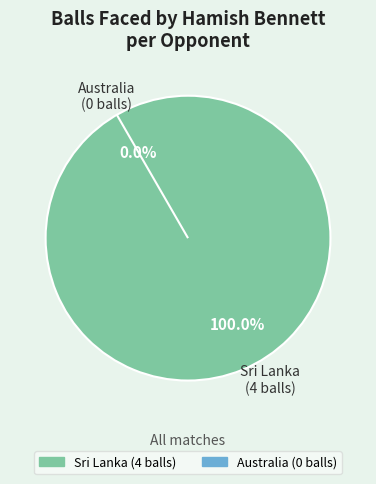

Does Sri Lanka represent more than half of the total?

Yes